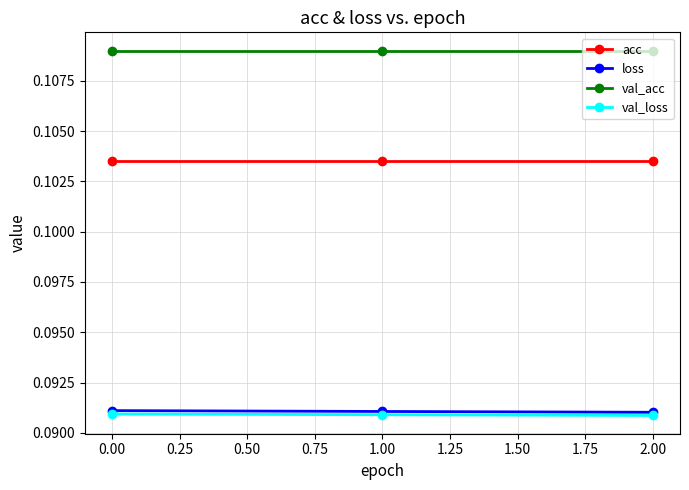

How many lines are shown in the chart?

4